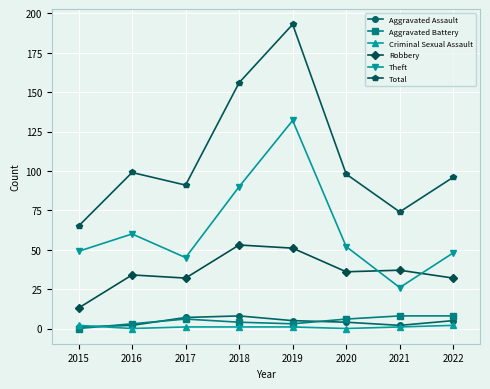

Reading left to right, transcribe all the data shown in this chart.

Aggravated Assault: 2015=1	2016=2	2017=7	2018=8	2019=5	2020=4	2021=2	2022=5
Aggravated Battery: 2015=0	2016=3	2017=6	2018=4	2019=3	2020=6	2021=8	2022=8
Criminal Sexual Assault: 2015=2	2016=0	2017=1	2018=1	2019=1	2020=0	2021=1	2022=2
Robbery: 2015=13	2016=34	2017=32	2018=53	2019=51	2020=36	2021=37	2022=32
Theft: 2015=49	2016=60	2017=45	2018=90	2019=132	2020=52	2021=26	2022=48
Total: 2015=65	2016=99	2017=91	2018=156	2019=193	2020=98	2021=74	2022=96